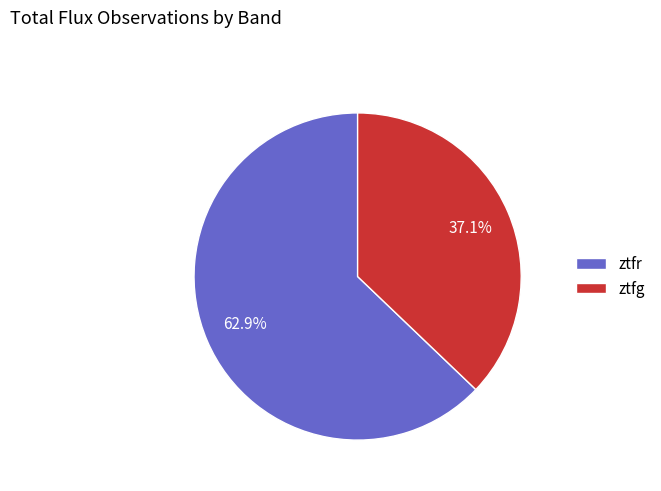

Which category accounts for the majority?

ztfr